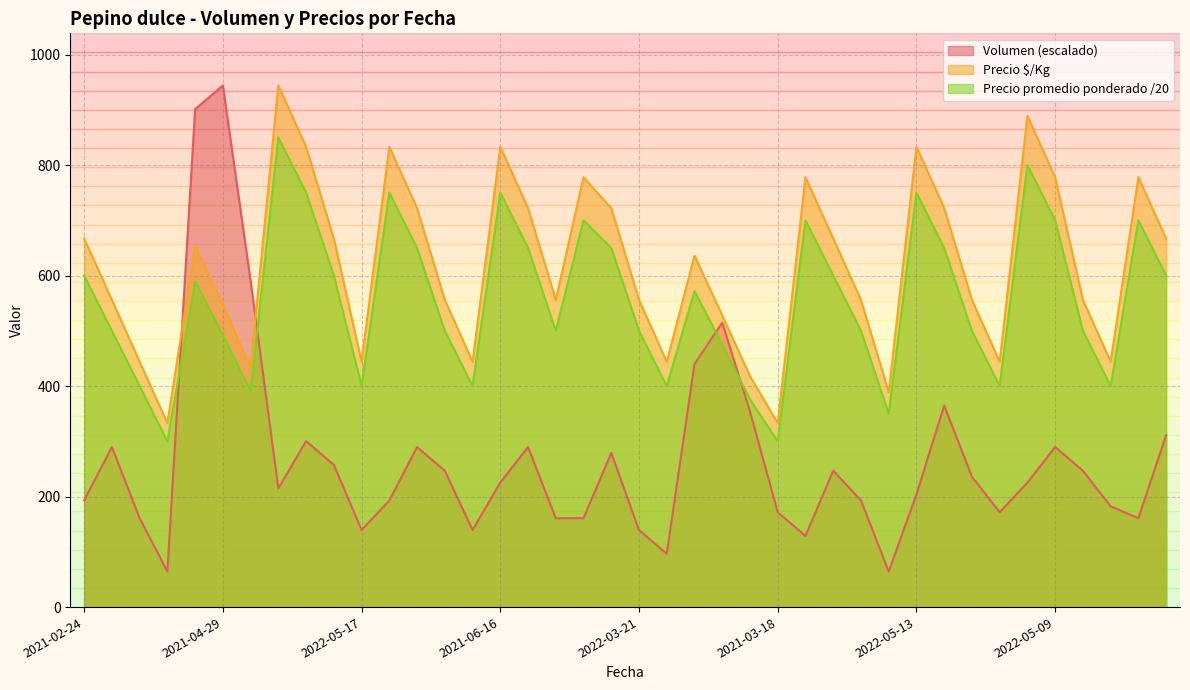

Reading left to right, list all the values displayed in this chart.

Volumen: 193.1	289.6	160.9	64.4	901.1	944.0	590.0	214.5	300.4	257.5	139.5	193.1	289.6	246.7	139.5	225.3	289.6	160.9	160.9	278.9	139.5	96.5	439.8	514.9	354.0	171.6	128.7	246.7	193.1	64.4	203.8	364.7	236.0	171.6	225.3	289.6	246.7	182.4	160.9	311.1
Precio promedio ponderado: 600.0	500.0	400.0	300.0	588.7	492.6	390.9	850.0	750.0	600.0	400.0	750.0	650.0	500.0	400.0	750.0	650.0	500.0	700.0	650.0	500.0	400.0	572.0	475.0	375.8	300.0	700.0	600.0	500.0	350.0	750.0	650.0	500.0	400.0	800.0	700.0	500.0	400.0	700.0	600.0
Precio $/Kg: 667.0	556.0	444.0	333.0	654.0	547.0	434.0	944.0	833.0	667.0	444.0	833.0	722.0	556.0	444.0	833.0	722.0	556.0	778.0	722.0	556.0	444.0	636.0	528.0	418.0	333.0	778.0	667.0	556.0	389.0	833.0	722.0	556.0	444.0	889.0	778.0	556.0	444.0	778.0	667.0